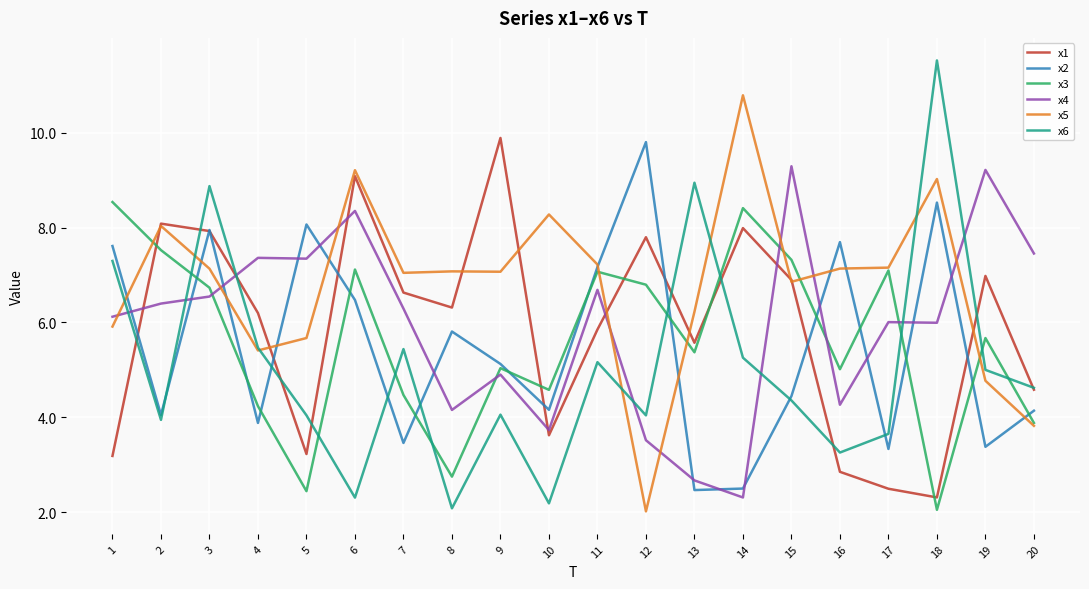

How many interior local valleys does the x6 series have?

6